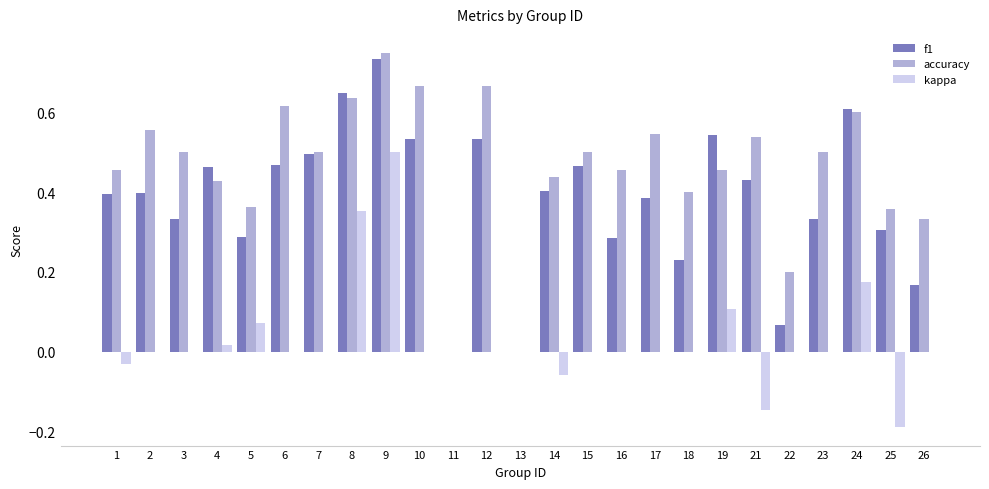

Which label corresponds to the largest value in the chart?

9